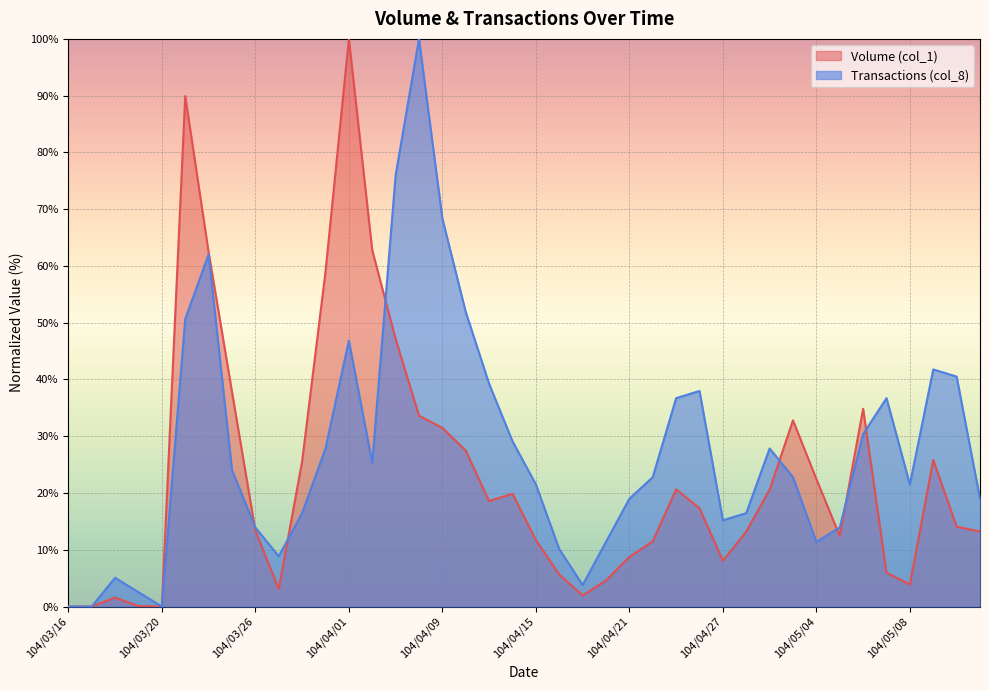

At how many categories does at least one series exceed 32?

18